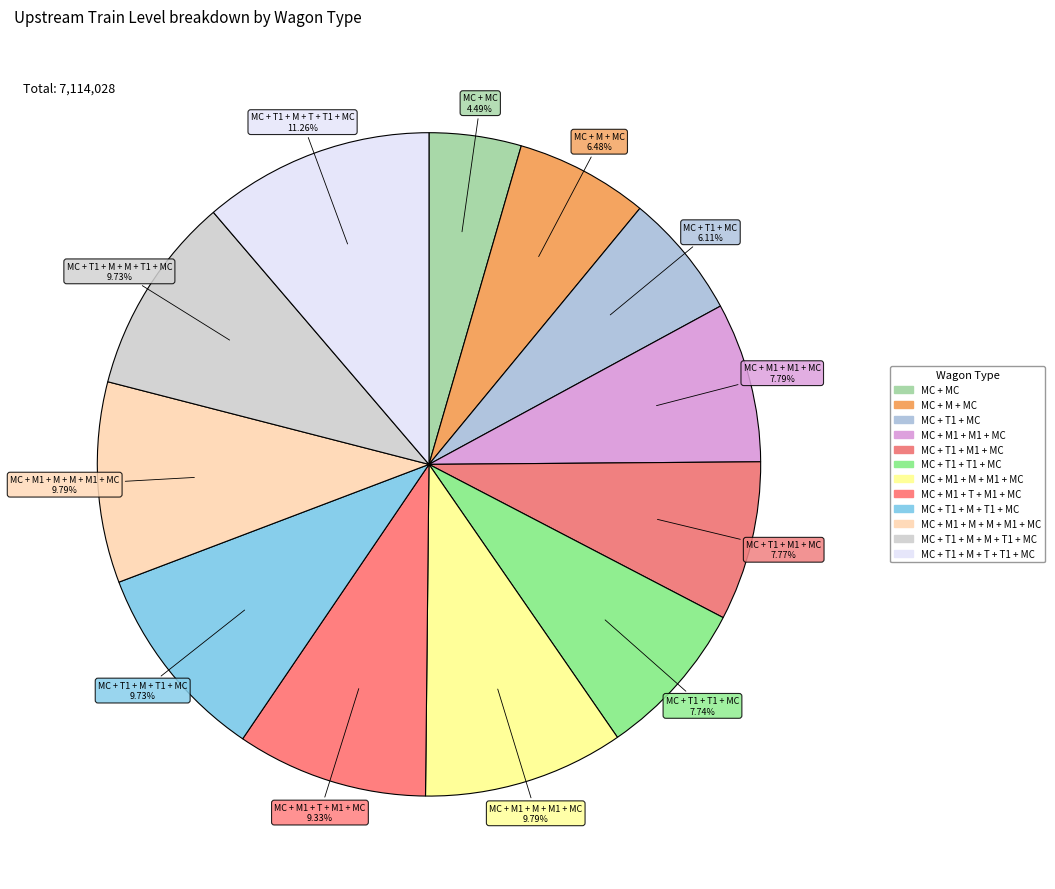

To the nearest percent, what percentage of the pie is MC + T1 + M1 + MC?

8%